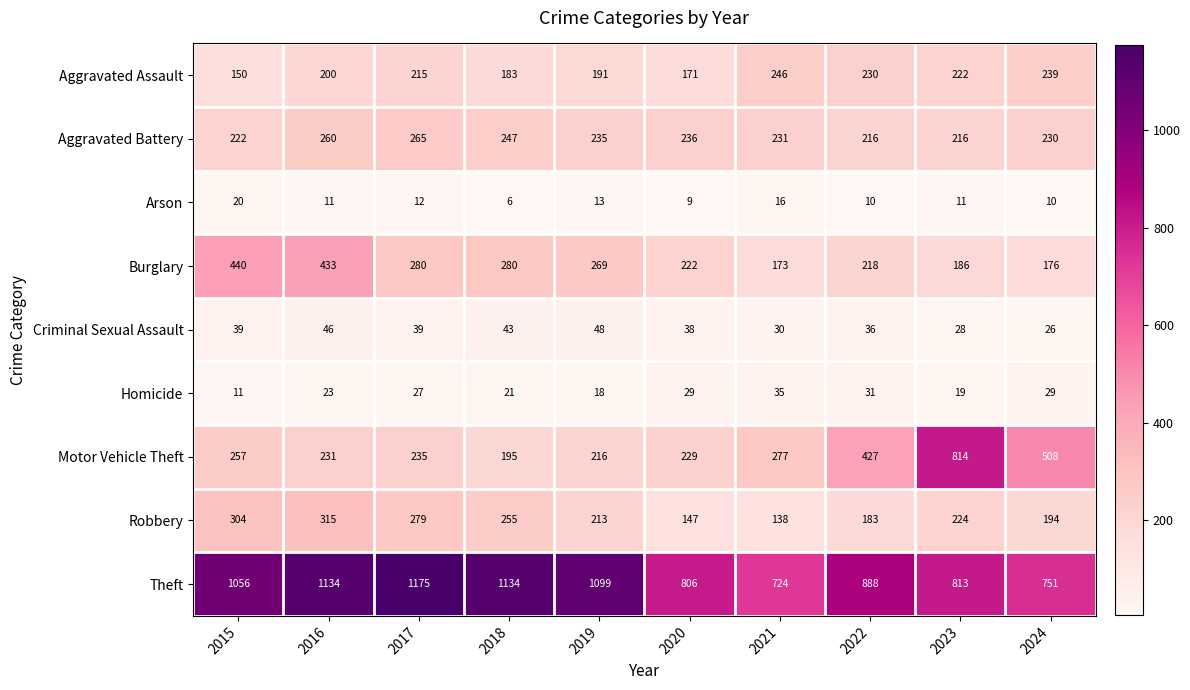

What is the sum of the Burglary values at 2019 and 2023?

455